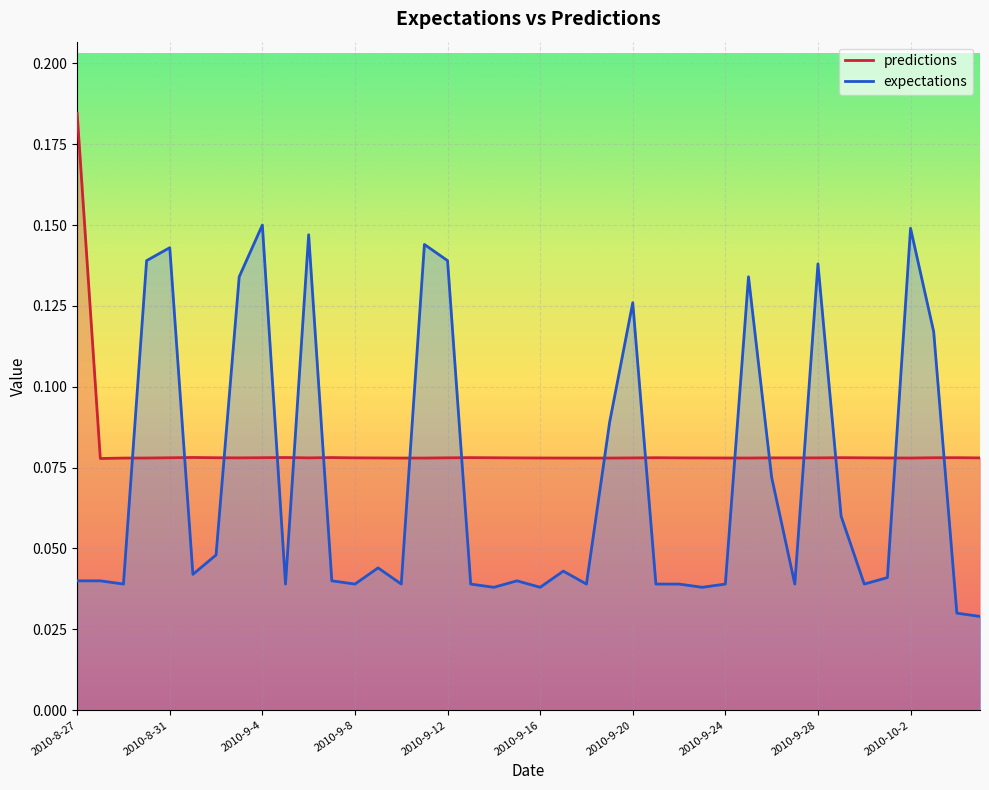

What are all the series names shown in the legend?

predictions, expectations